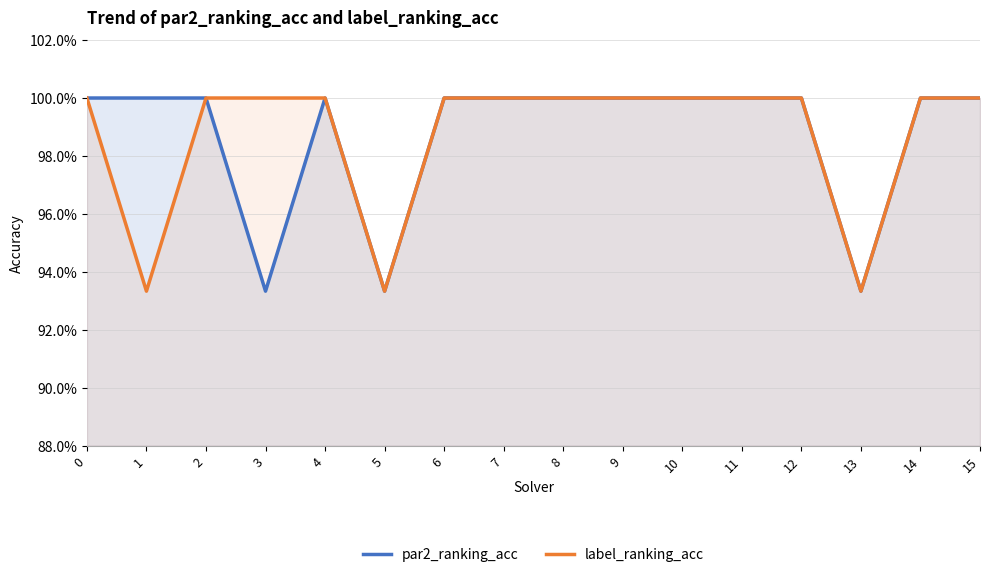

What is the value of the label_ranking_acc point at the 2nd from the left?

0.9